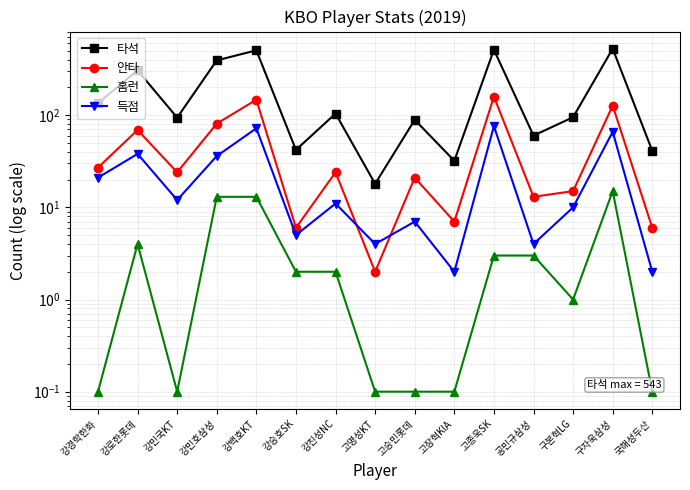

What is the approximate value of 득점 at 국해성두산?

2.0